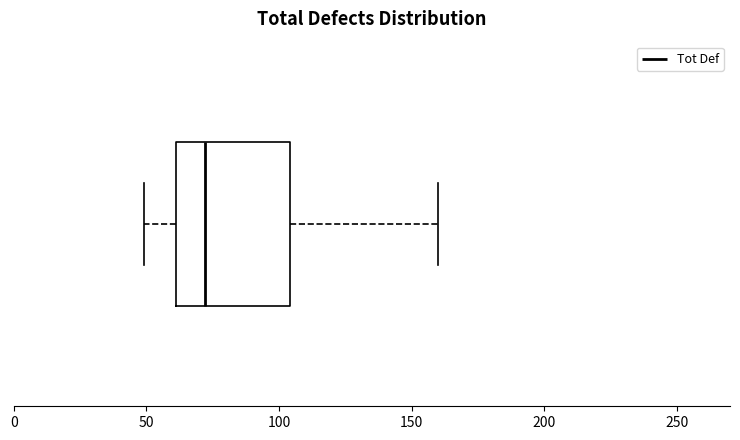

Transcribe this box plot: give where the median line is, the range the box spans, and where the two whiskers end, as read against the x-axis. The values are not printed on the chart, so give them approximately, as read against the axis.

median 70, box 60 to 105, whiskers 50 to 160